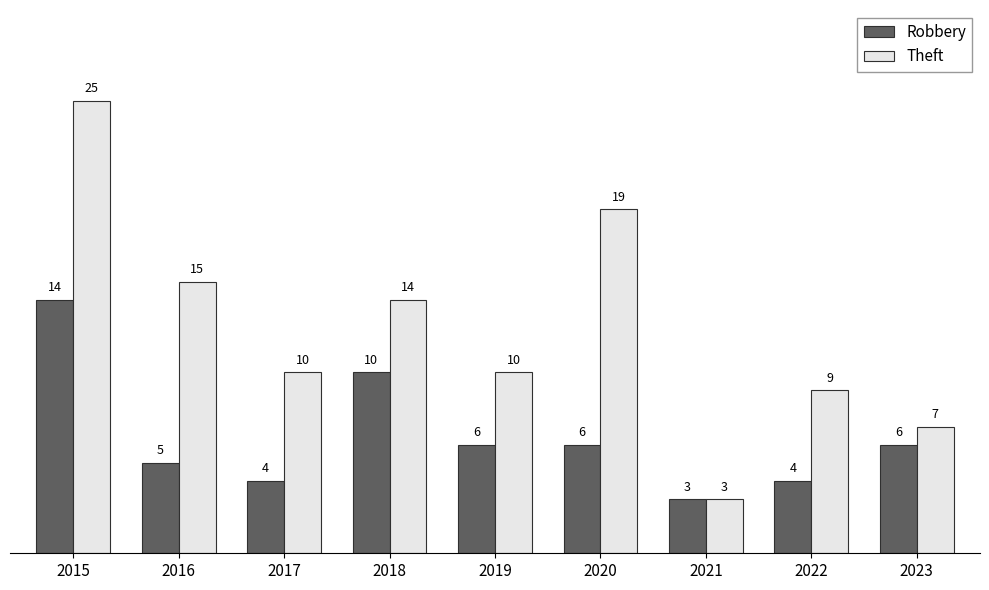

Reading left to right, extract all data points from this chart.

Robbery: 14	5	4	10	6	6	3	4	6
Theft: 25	15	10	14	10	19	3	9	7